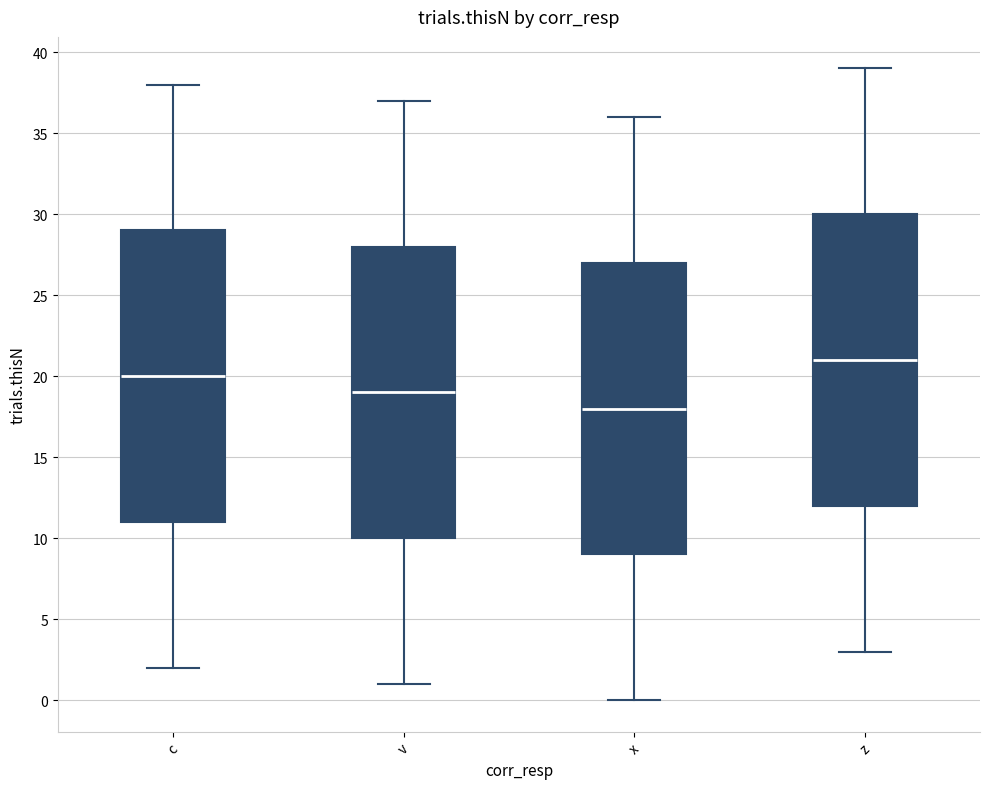

Reading left to right, read every box against the y-axis: the position of its median line, the range the box covers, and the ends of its whiskers. The values are not printed on the chart, so give them approximately, as read against the axis.

c: median 20, box 11 to 29, whiskers 2 to 38
v: median 19, box 10 to 28, whiskers 1 to 37
x: median 18, box 9 to 27, whiskers 0 to 36
z: median 21, box 12 to 30, whiskers 3 to 39